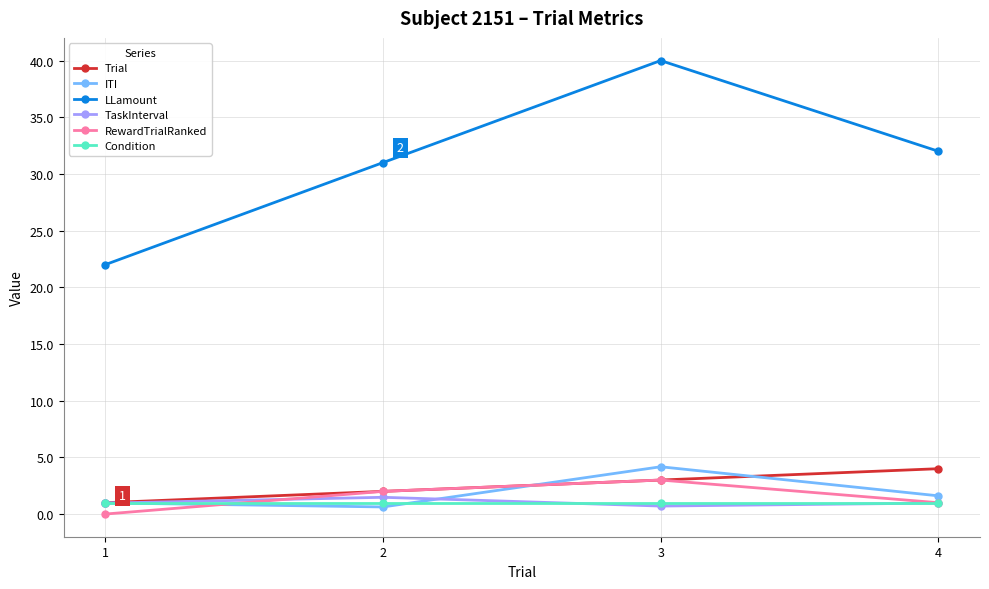

Reading right to left, list all the values displayed in this chart.

Trial: 4.0	3.0	2.0	1.0
ITI: 1.6	4.2	0.6	1.0
LLamount: 32.0	40.0	31.0	22.0
TaskInterval: 1.0	0.7	1.5	1.0
RewardTrialRanked: 1.0	3.0	2.0	0.0
Condition: 1.0	1.0	1.0	1.0